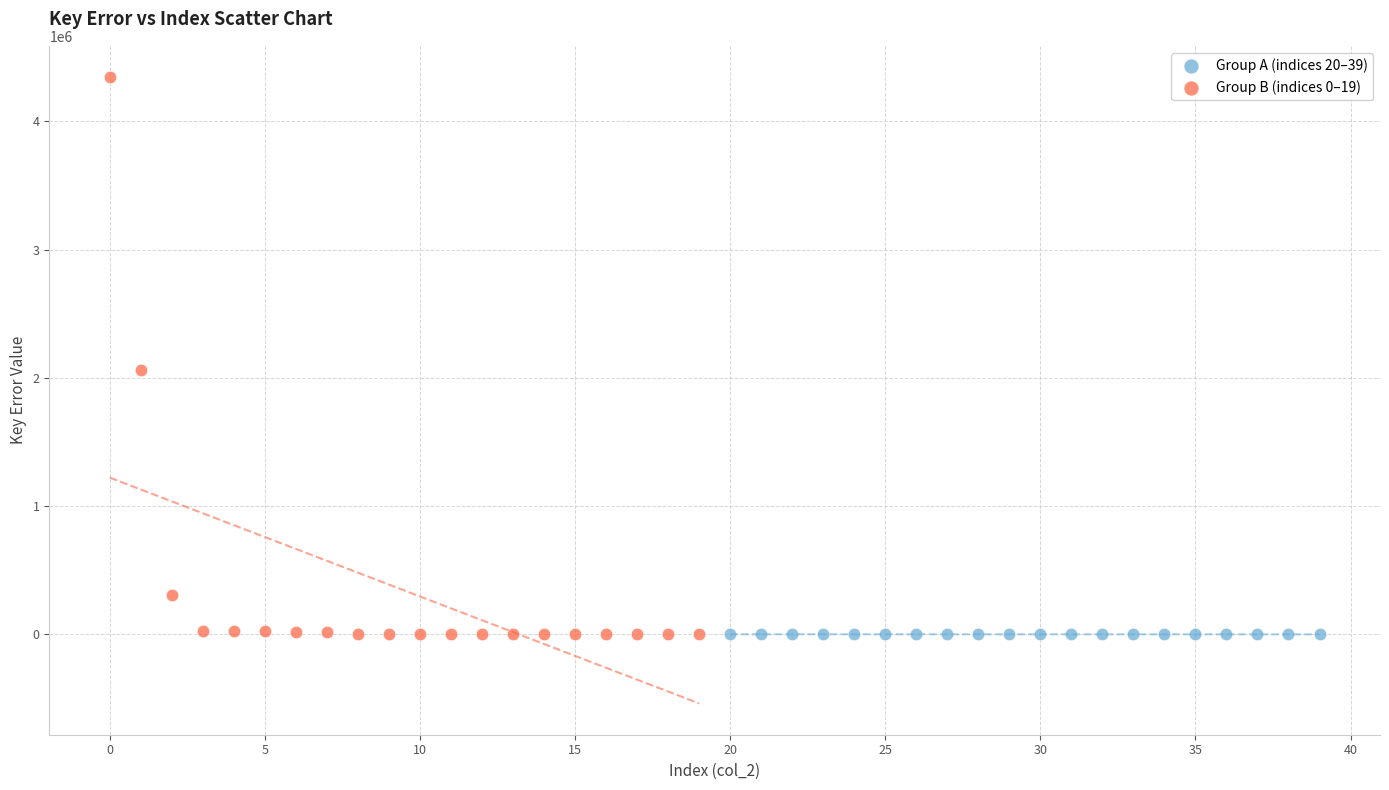

Which series has the widest spread of Y values?

Group B (indices 0–19)